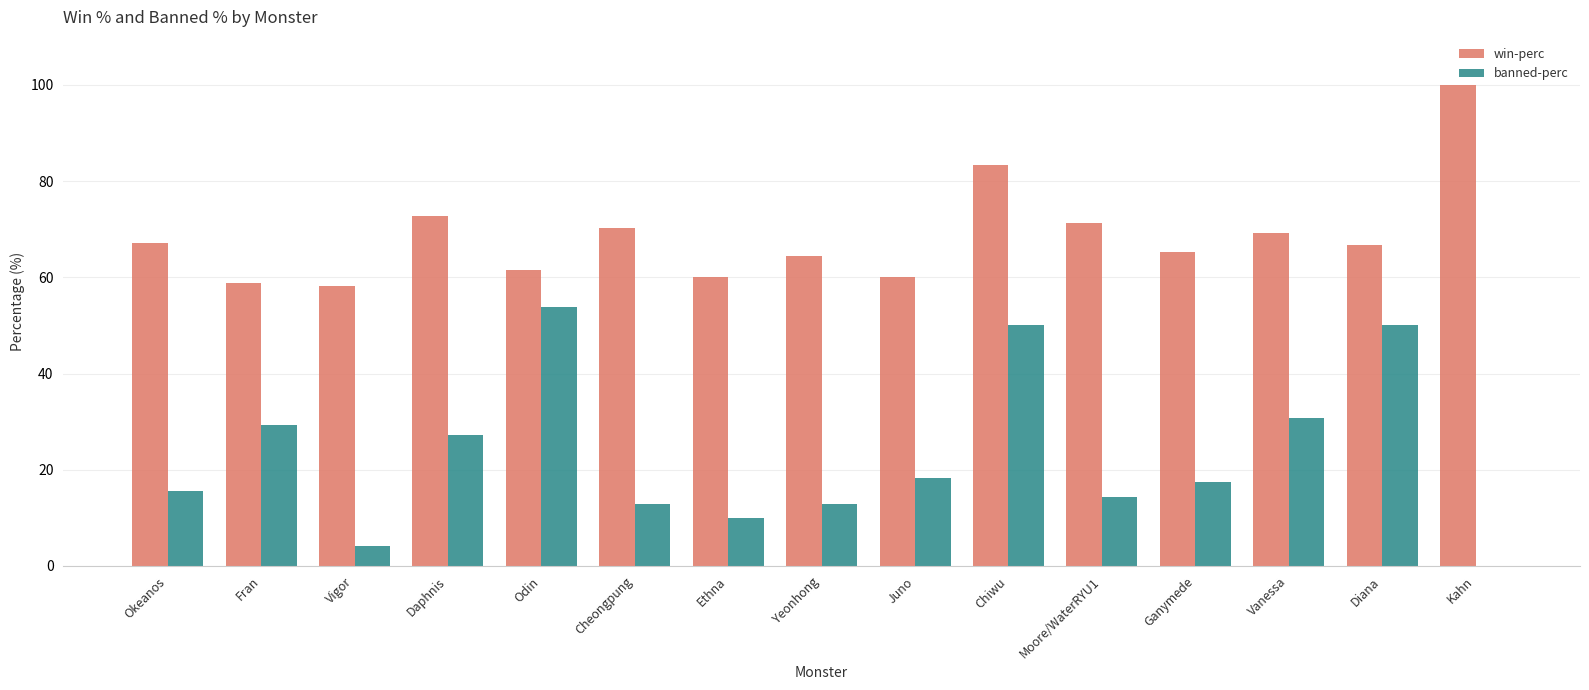

What is the greatest value displayed?

100.0